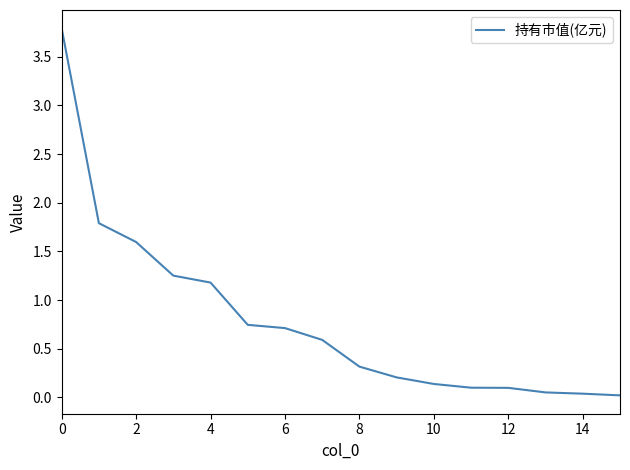

How many lines are shown in the chart?

1